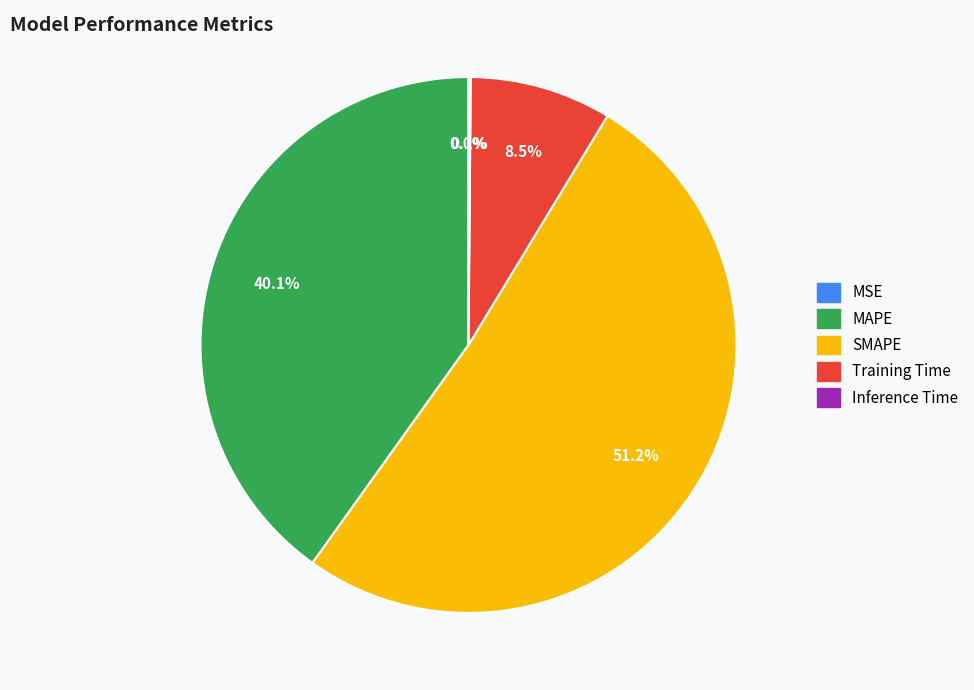

The Training Time slice represents 9% of the pie. True or false?

True